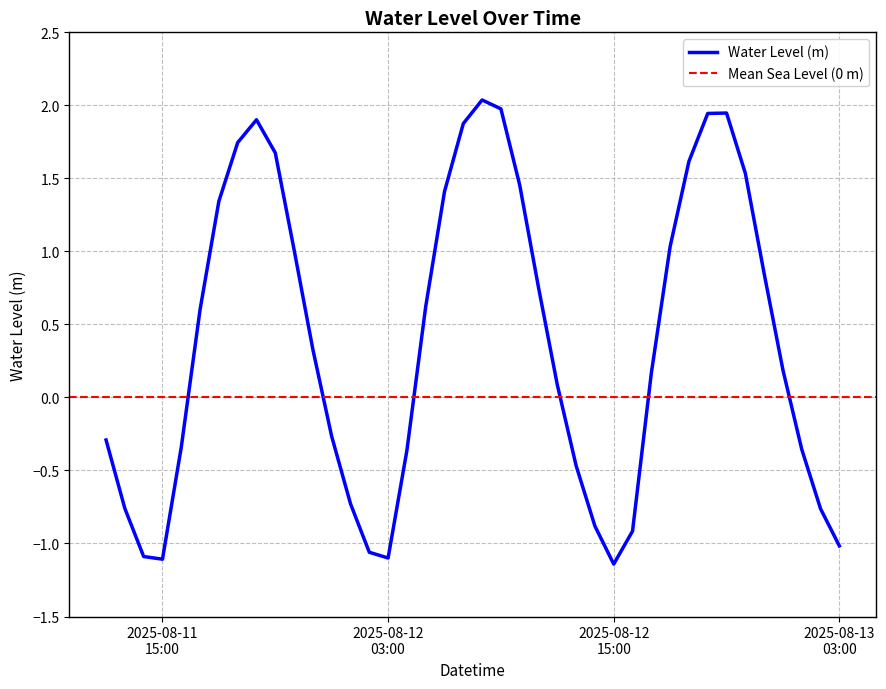

Where is the data nearest to the value 0?

2025-08-12 12:00:00